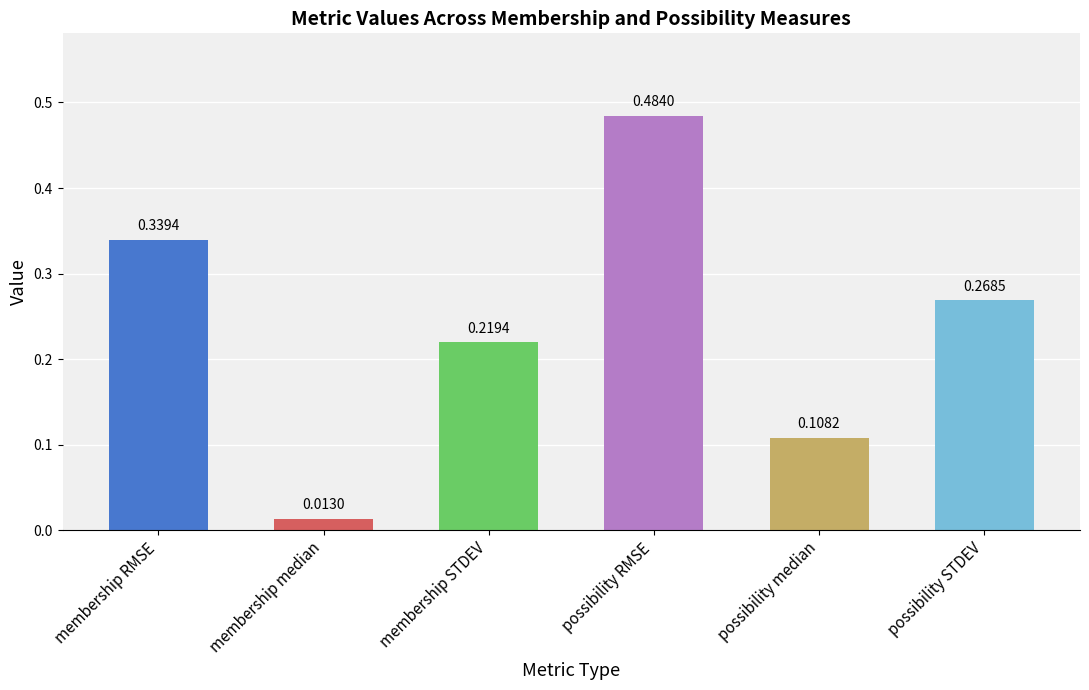

Which category has the lowest value across all series?

membership median